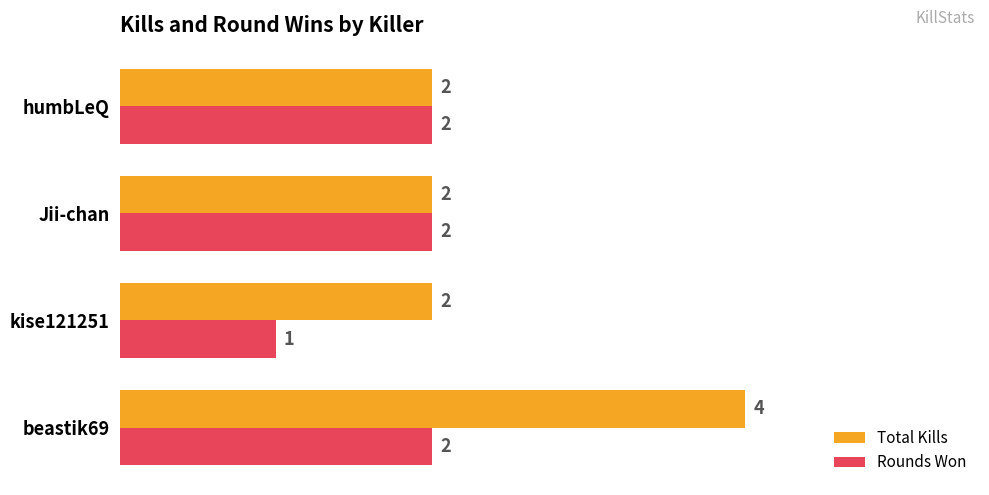

What is the sum of all Total Kills values?

10